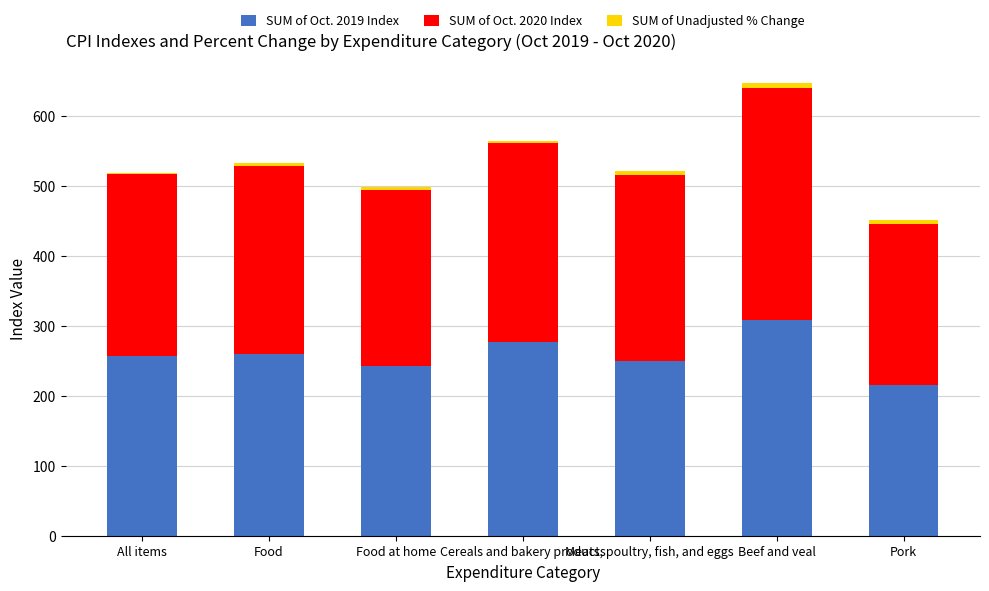

The value of SUM of Oct. 2019 Index at All items is 88.2. True or false?

False